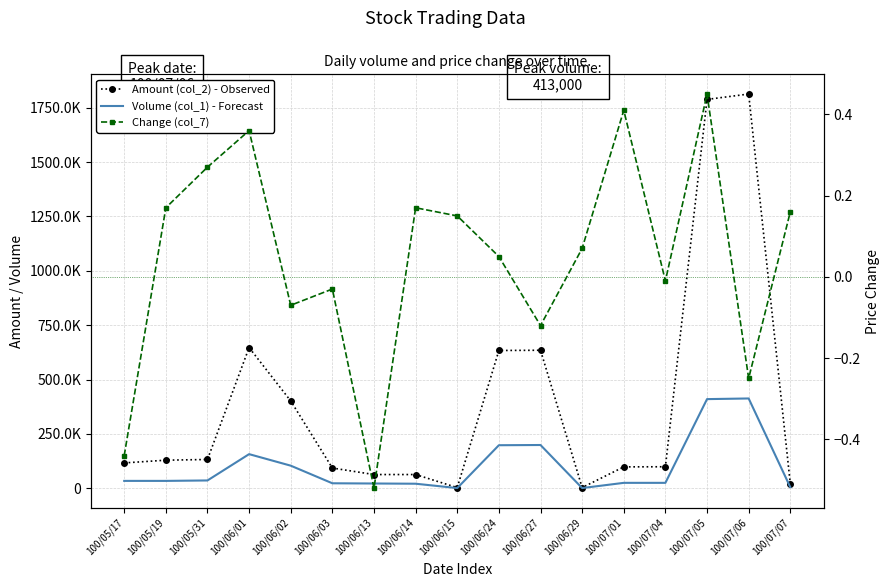

List the labels in order of Amount (col_2) - Observed value, largest first.

100/07/06, 100/07/05, 100/06/01, 100/06/27, 100/06/24, 100/06/02, 100/05/31, 100/05/19, 100/05/17, 100/07/04, 100/07/01, 100/06/03, 100/06/13, 100/06/14, 100/07/07, 100/06/29, 100/06/15